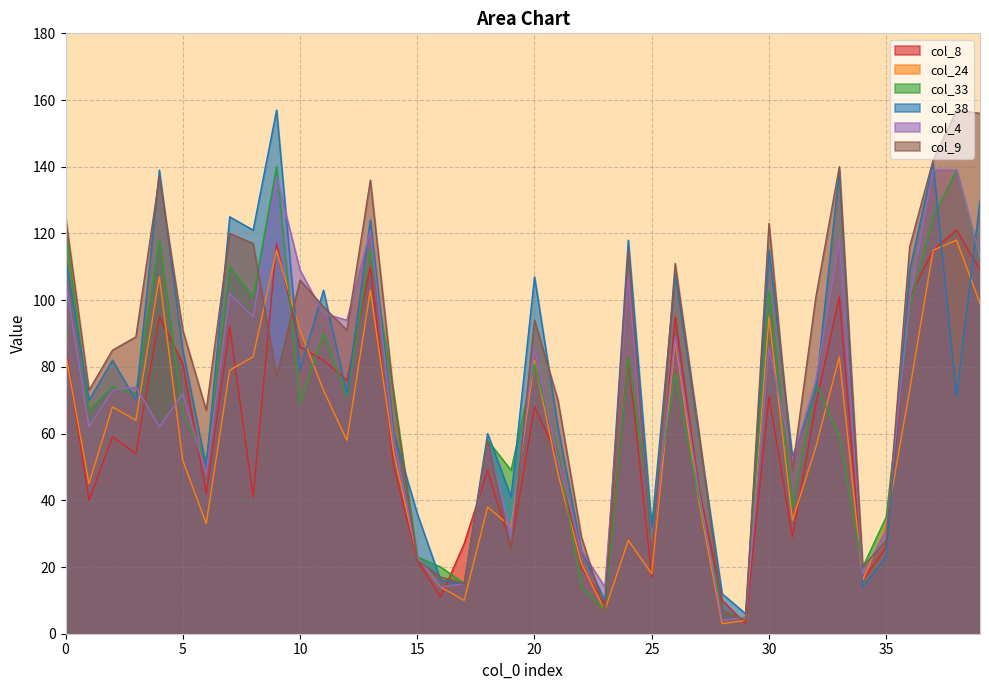

Where is col_33 nearest to the value 72?

3